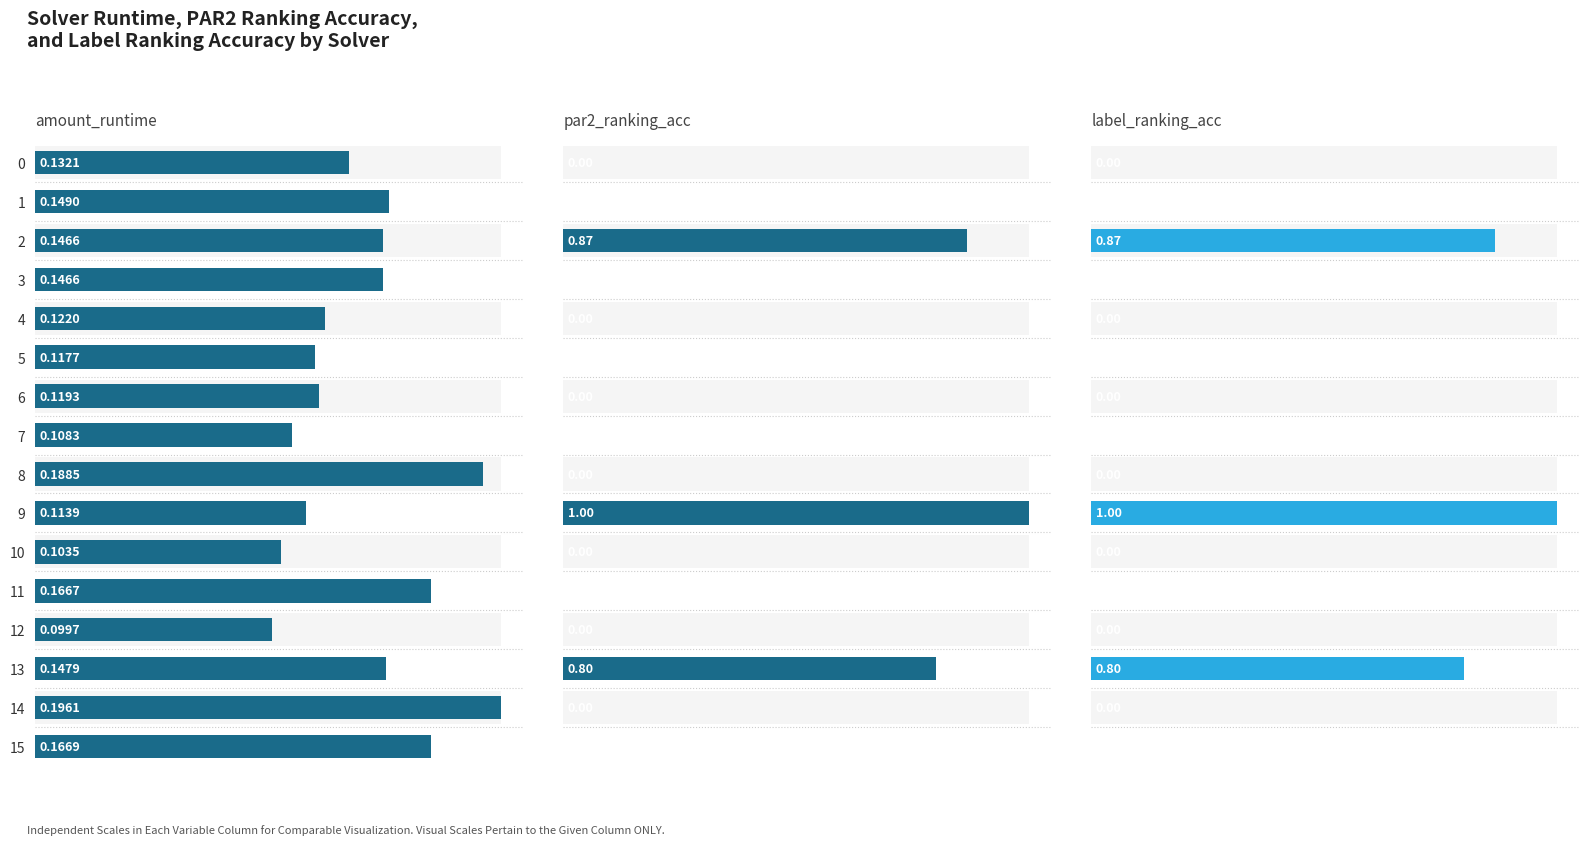

What is the average value of the label_ranking_acc series?

0.2